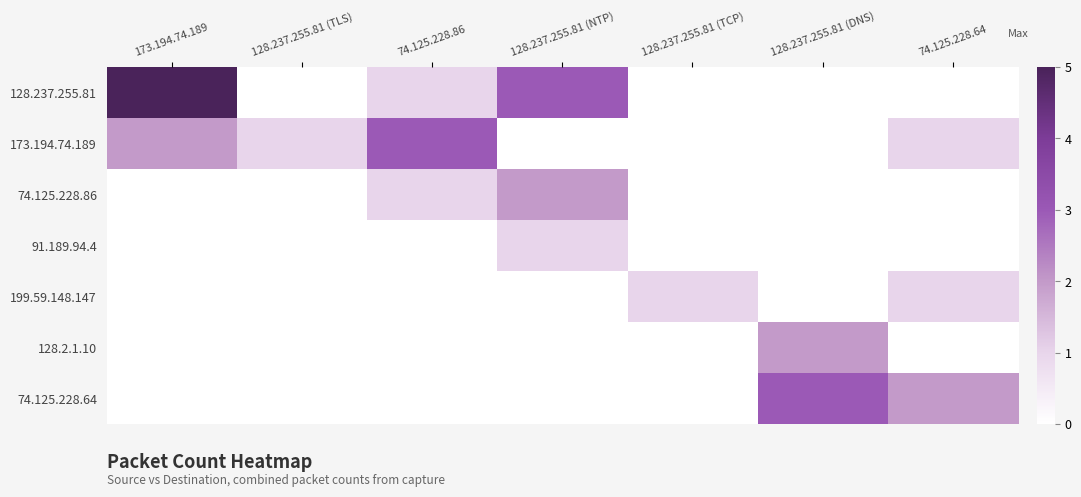

Rank the series by their maximum value, from lowest to highest.

91.189.94.4, 199.59.148.147, 74.125.228.86, 128.2.1.10, 173.194.74.189, 74.125.228.64, 128.237.255.81